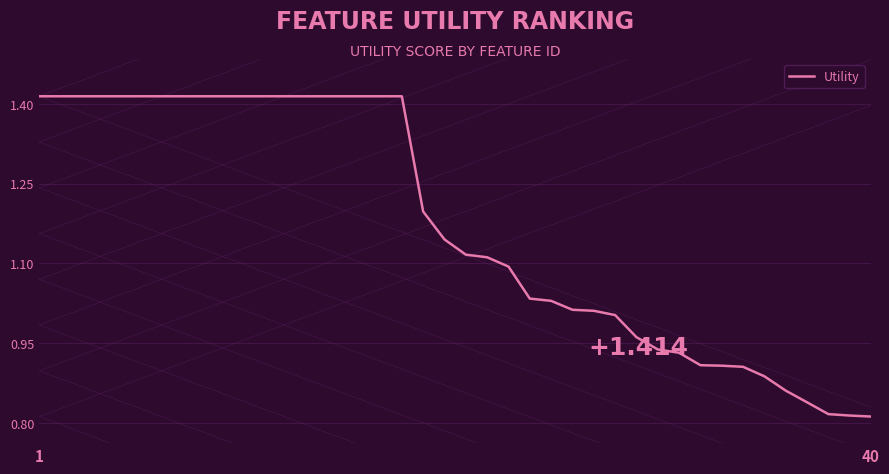

How many lines are shown in the chart?

1